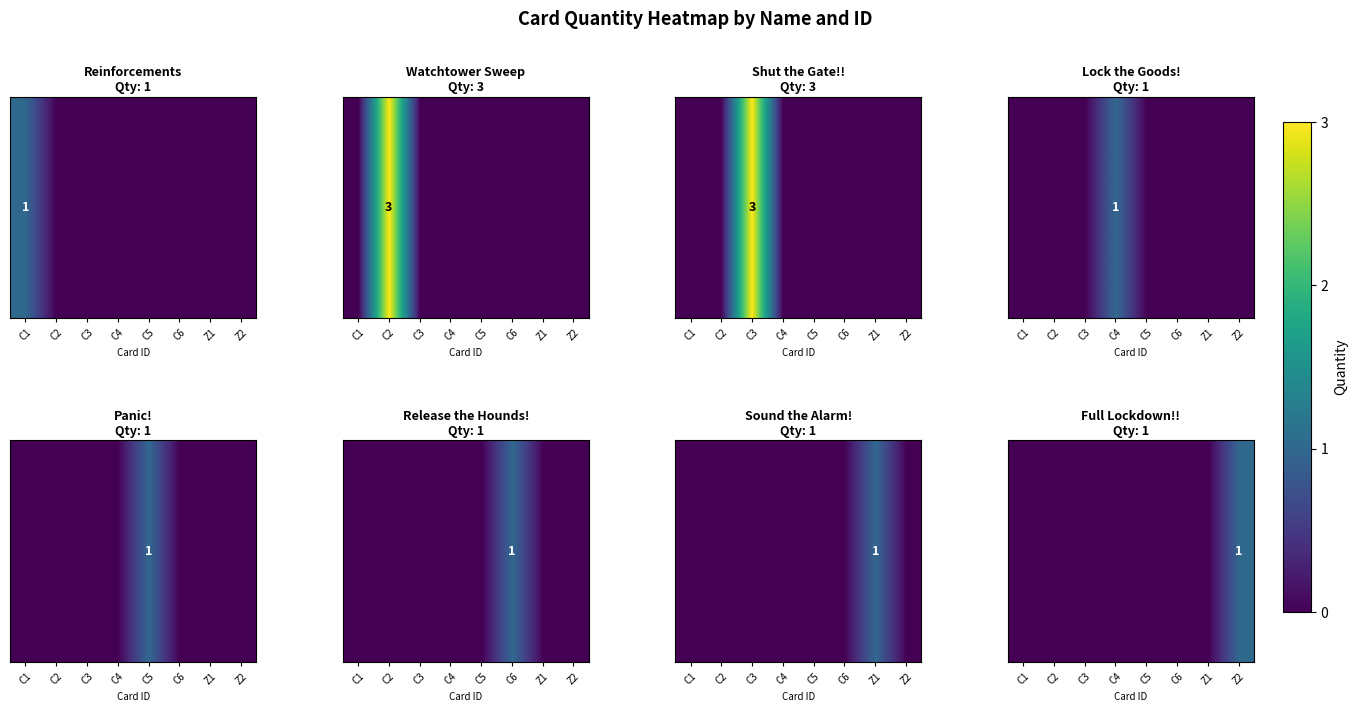

The value at Z1 is -1. True or false?

False